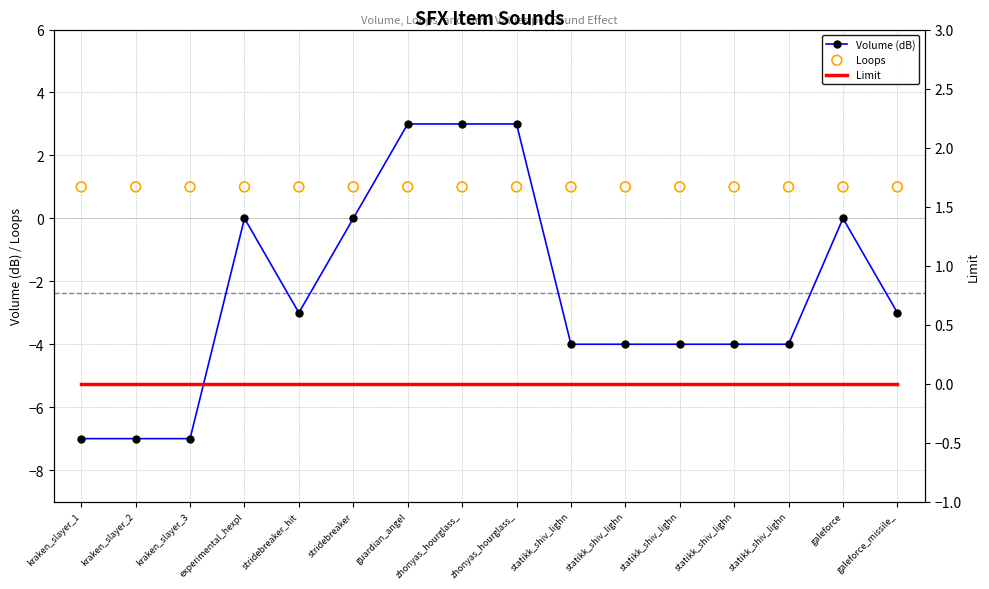

Is the value of Limit at statikk_shiv_lighn greater than the value of Volume (dB) at statikk_shiv_lighn?

Yes